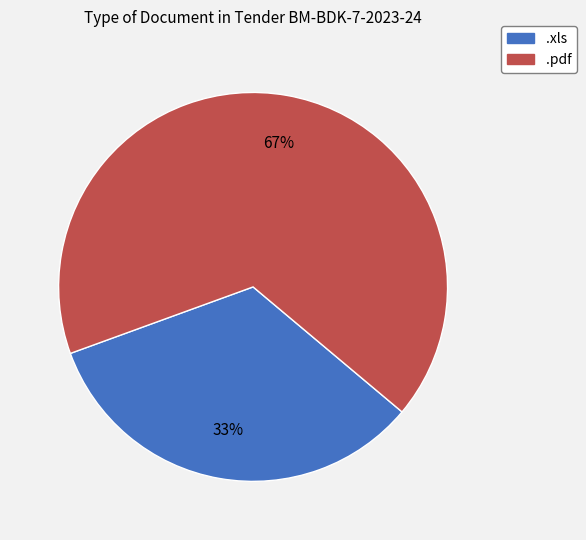

Which slice is the largest?

.pdf